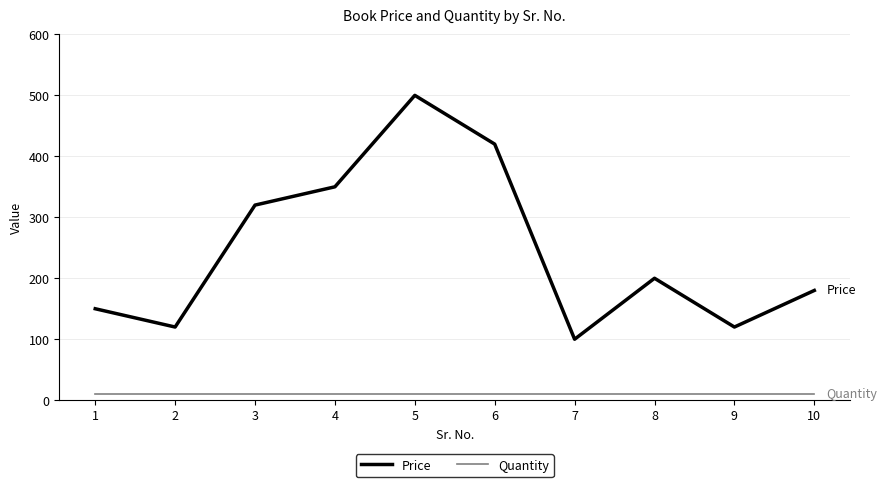

Does the chart display data point markers on the line(s)?

No